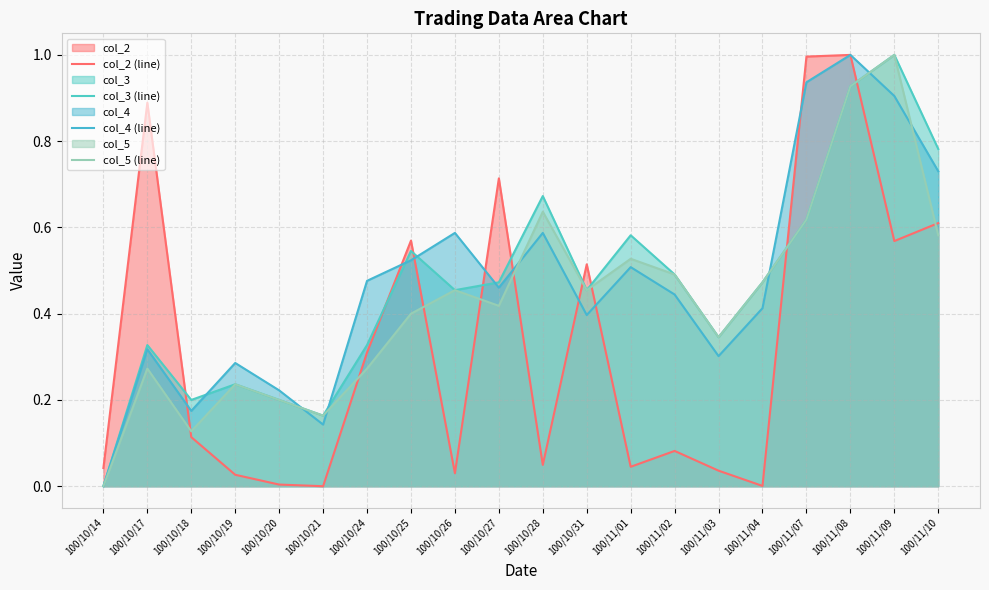

How many intersections are there between col_4 (line) and col_5 (line)?

6